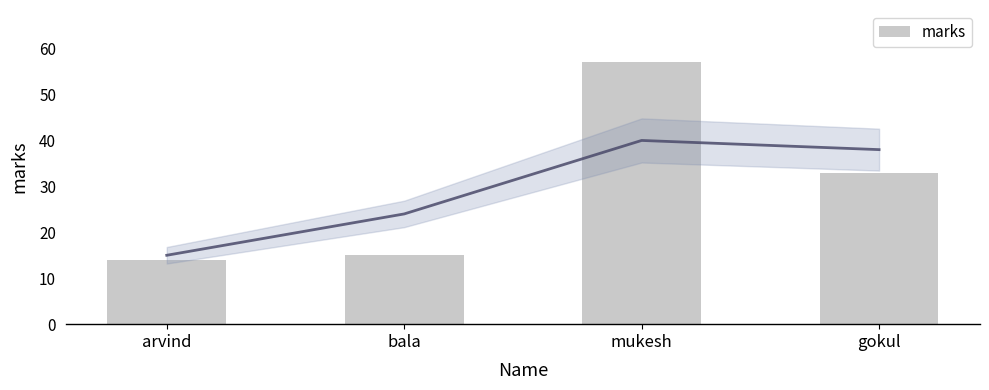

What is the value of the 2nd bar from the left?

15